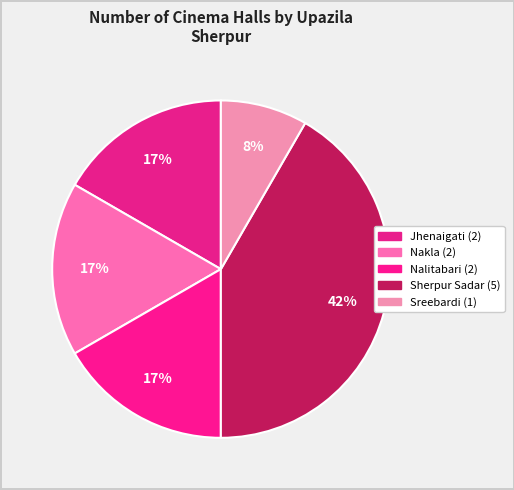

Combined, do Sreebardi and Nakla account for over 50%?

No